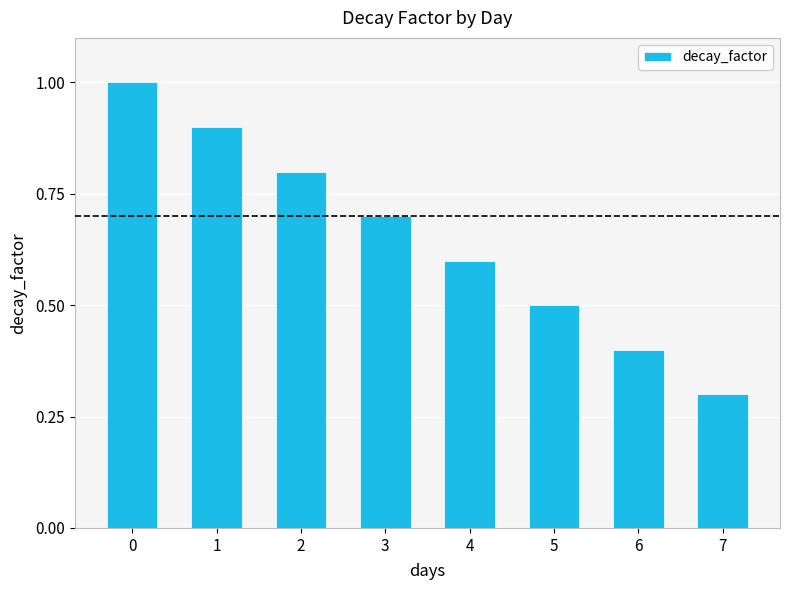

What is the difference between the values at 6 and 1?

0.5